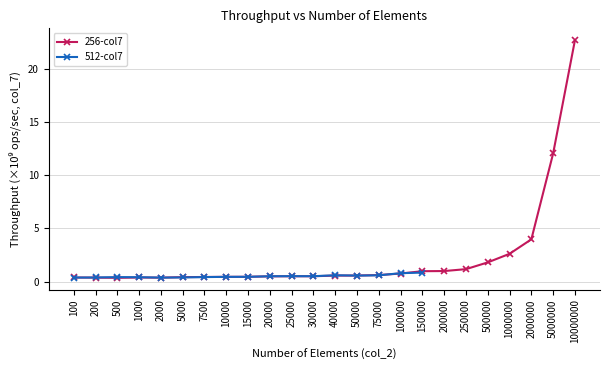

Where is the first local maximum?

1000